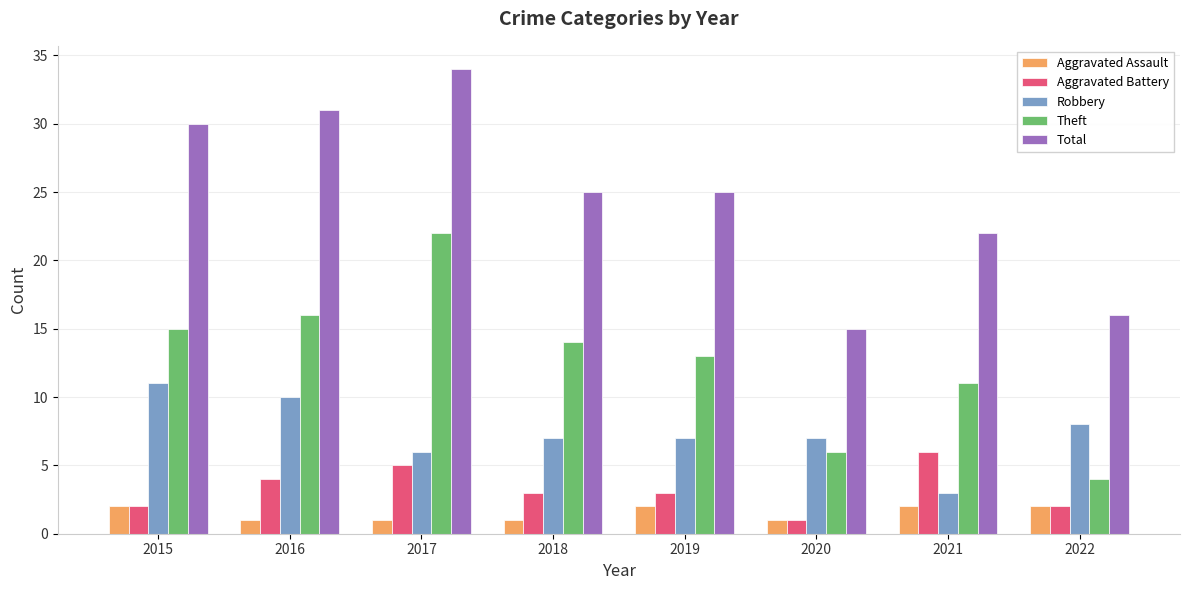

How many bars are there in each group?

5